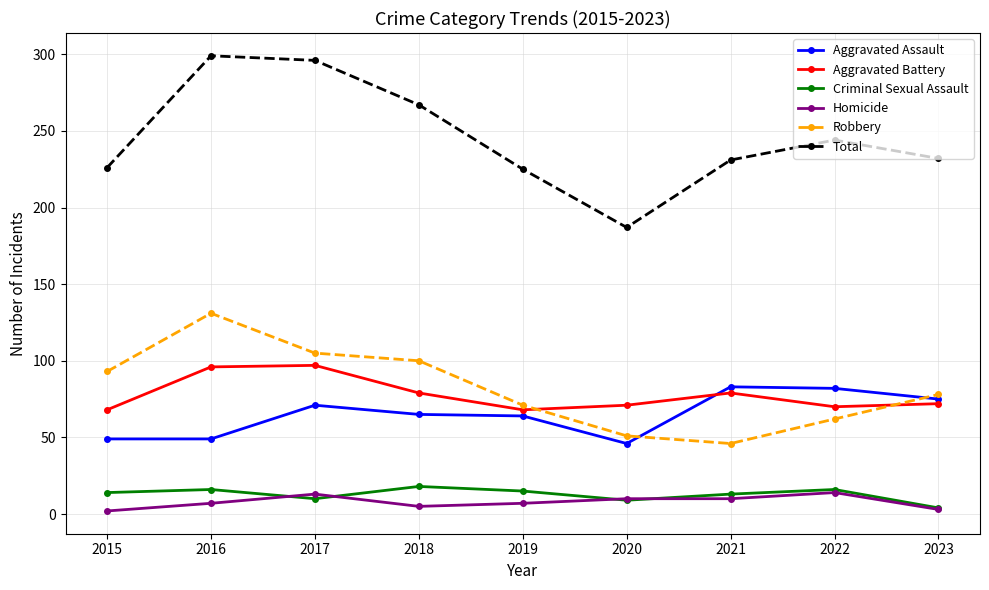

At 2015, list the series in order from largest to smallest.

Total, Robbery, Aggravated Battery, Aggravated Assault, Criminal Sexual Assault, Homicide